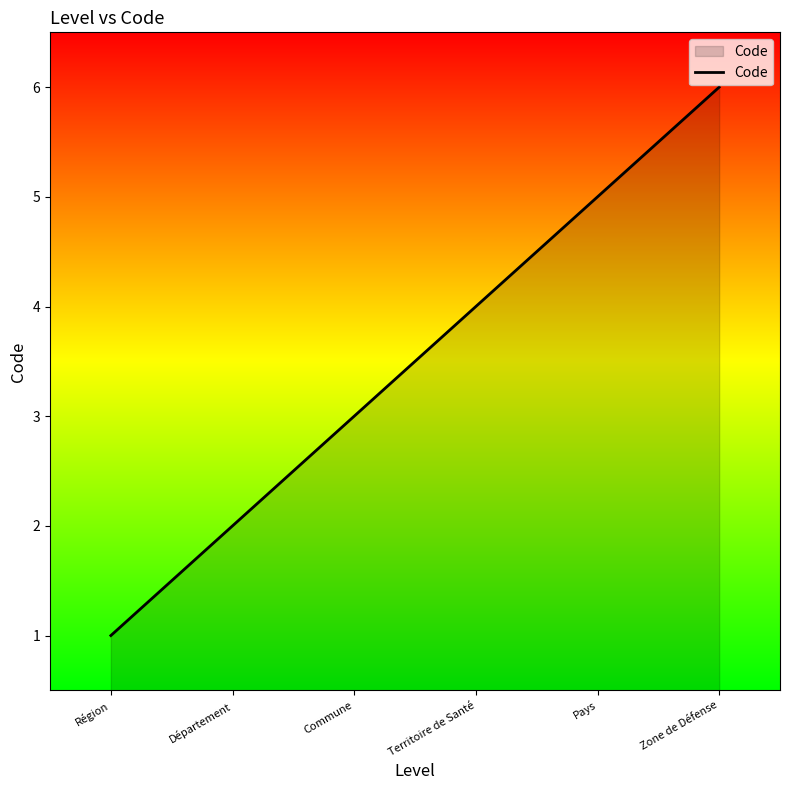

What is the maximum value shown in the chart?

6